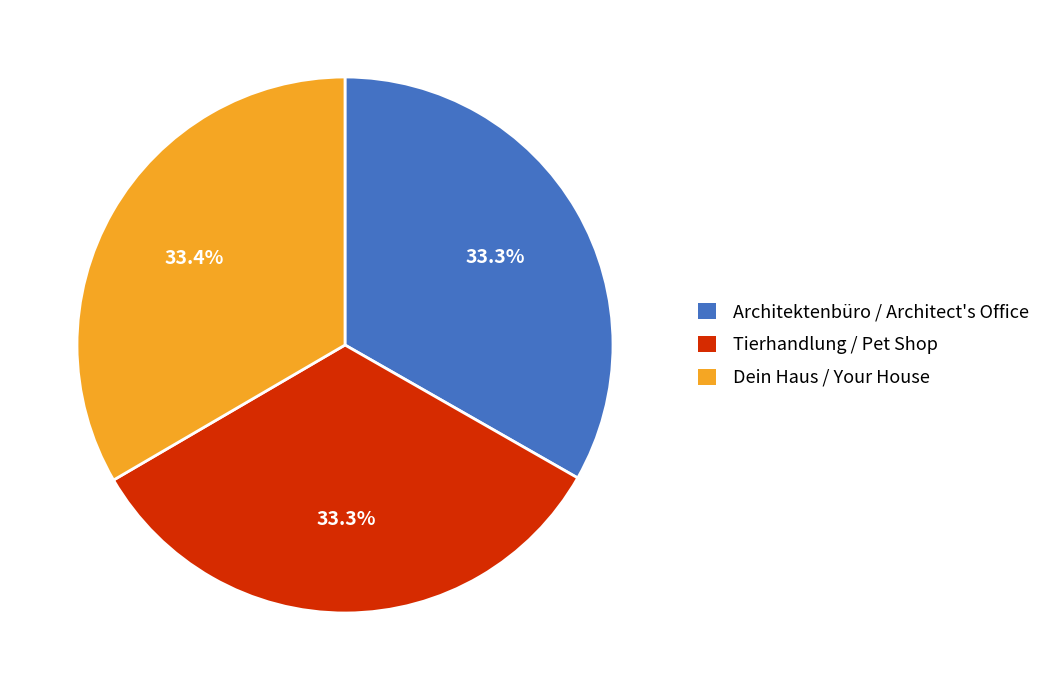

Is there any slice that represents more than half of the pie?

No